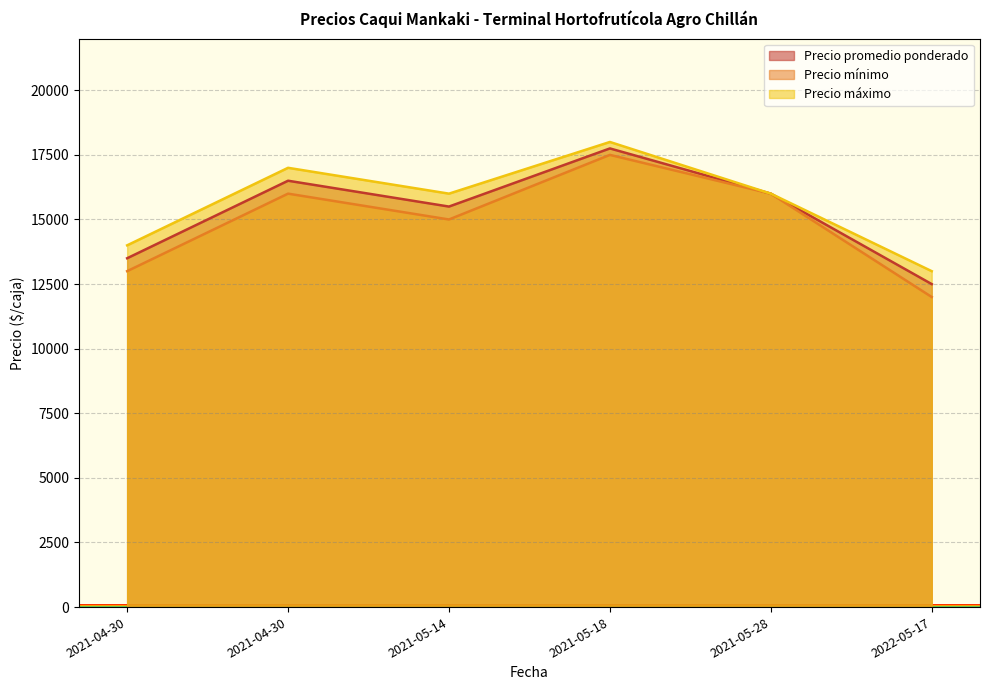

How many values in the Precio mínimo series are below 16000?

3